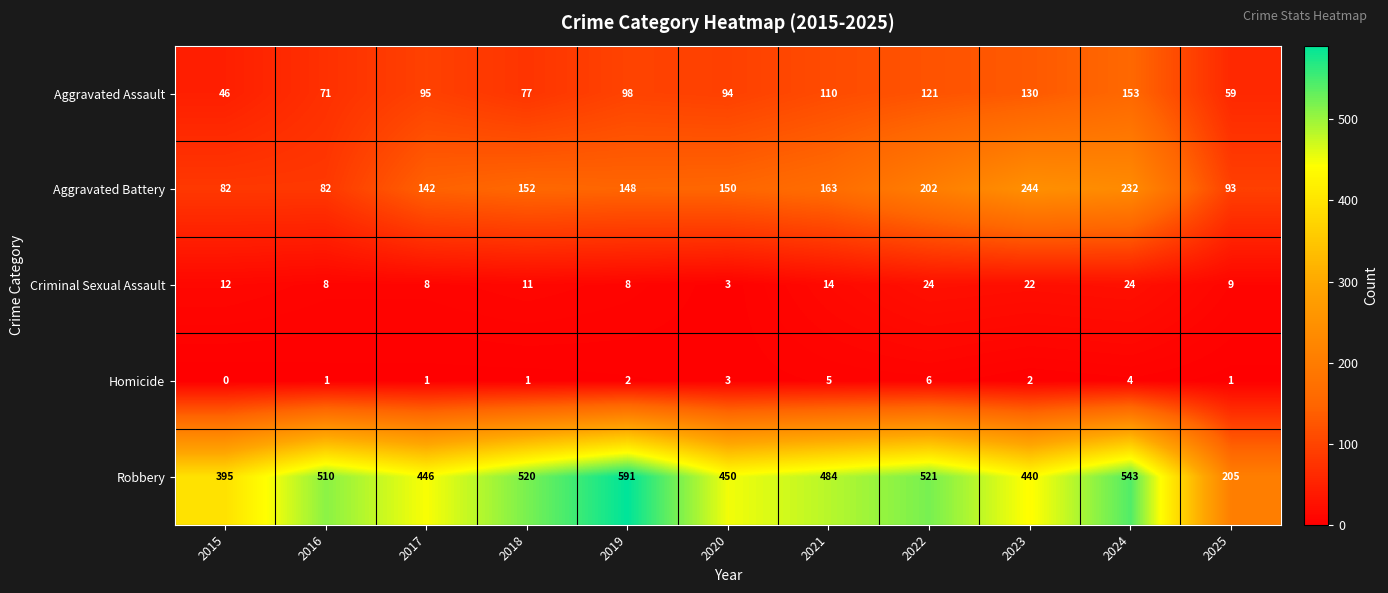

Count the number of data series in this chart.

5